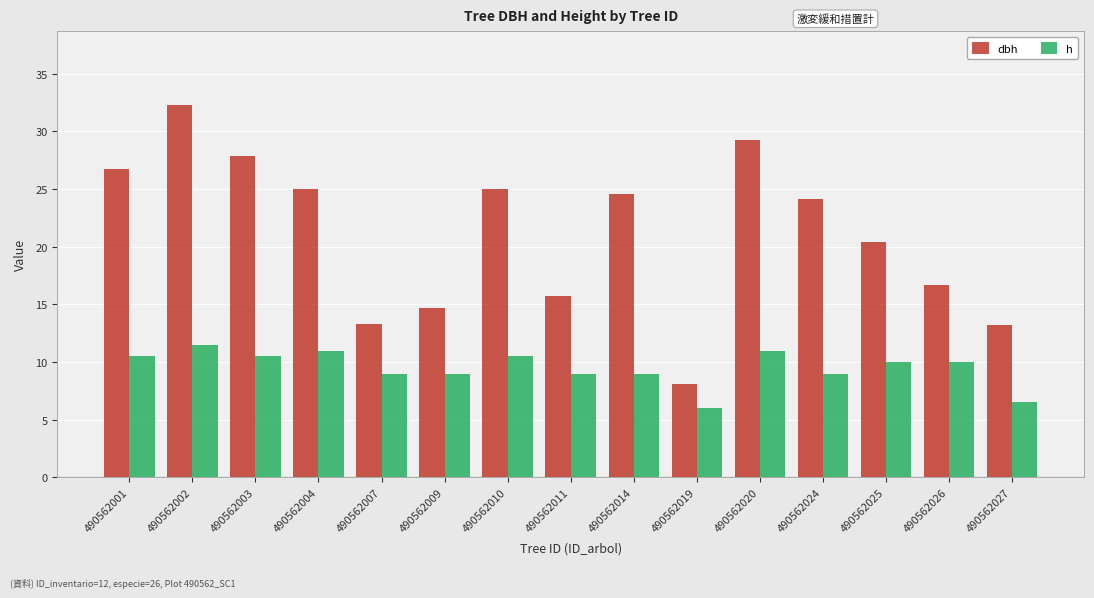

At which category does the chart reach its peak across all series?

490562002